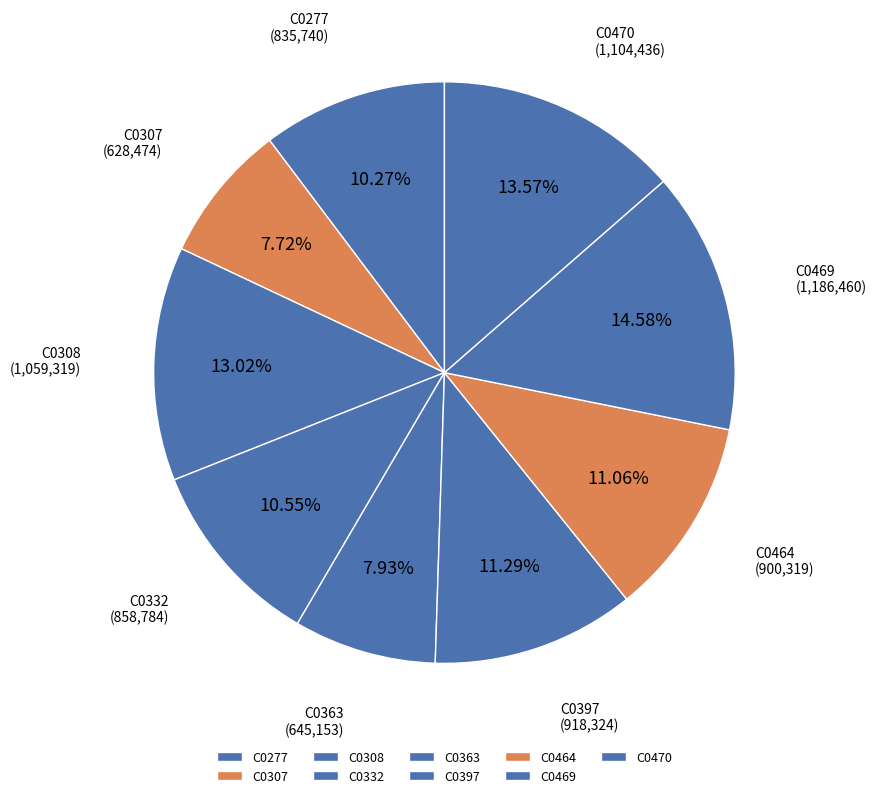

Approximately how many times larger is the value at C0332 compared to C0397?

0.9